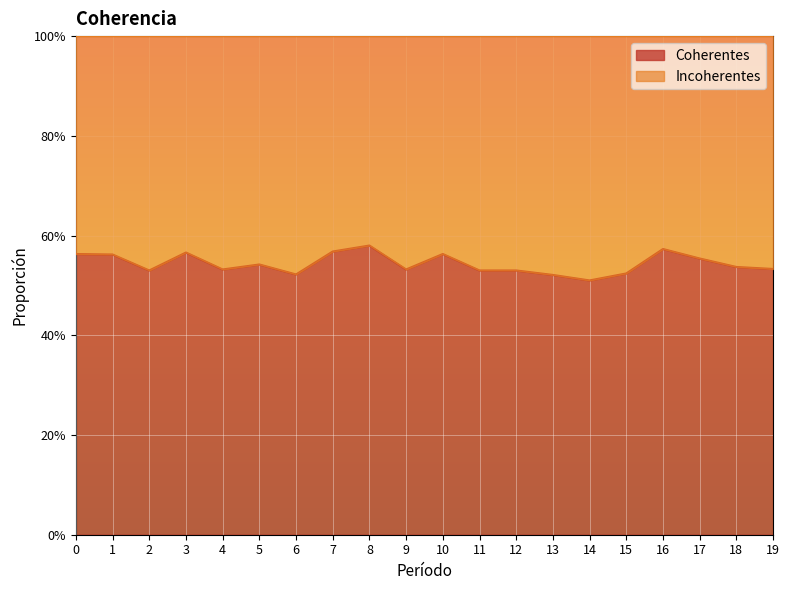

Reading left to right, transcribe all the data shown in this chart.

0=0.6	1=0.6	2=0.5	3=0.6	4=0.5	5=0.5	6=0.5	7=0.6	8=0.6	9=0.5	10=0.6	11=0.5	12=0.5	13=0.5	14=0.5	15=0.5	16=0.6	17=0.6	18=0.5	19=0.5